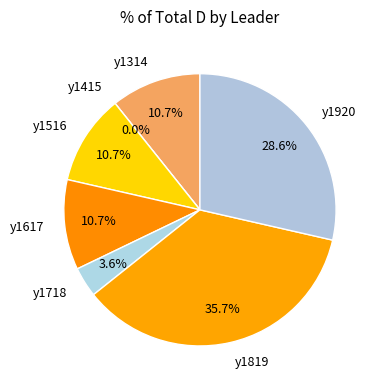

Which has a higher value, y1516 or y1314?

y1516